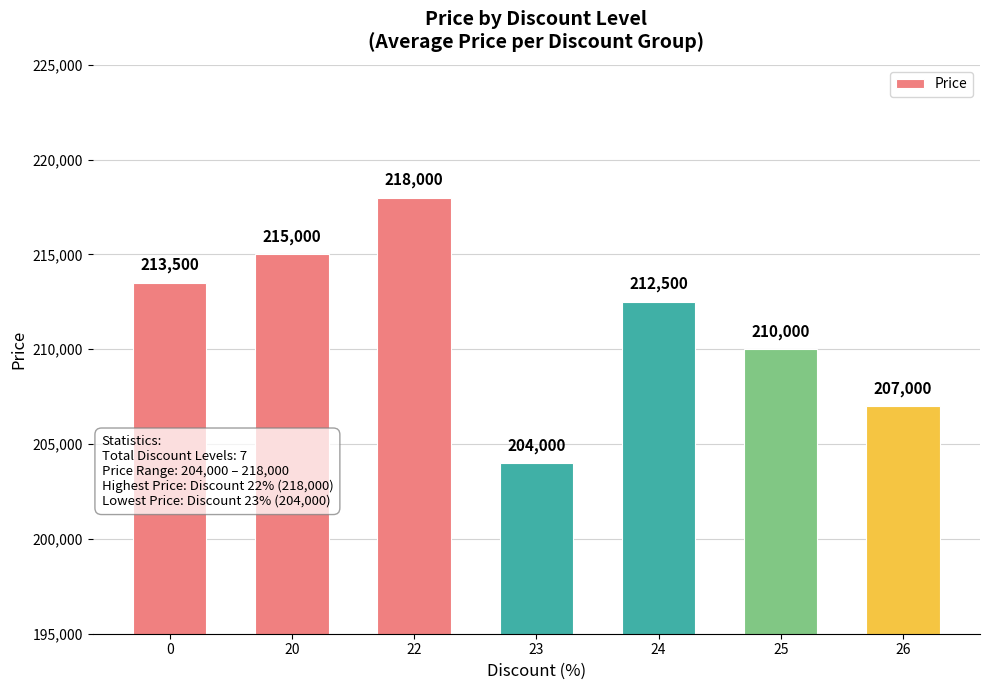

What is the value of the 3rd bar from the left?

218000